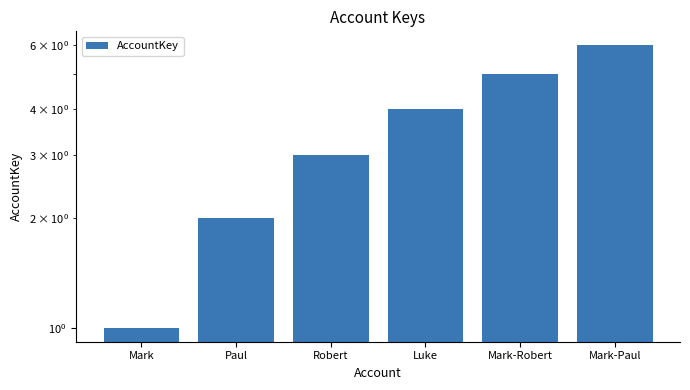

Reading left to right, extract all data points from this chart.

1	2	3	4	5	6